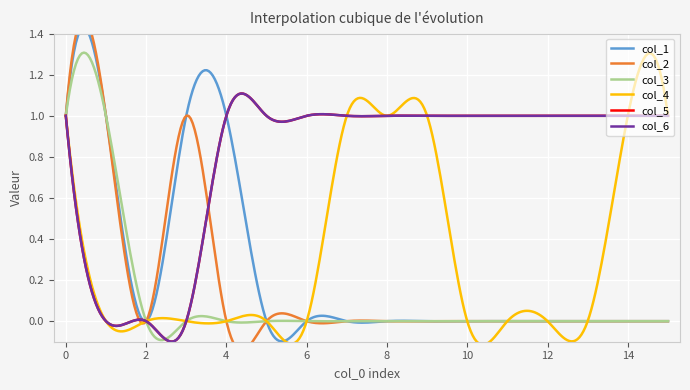

The col_1 series shows 0 at 13. True or false?

True